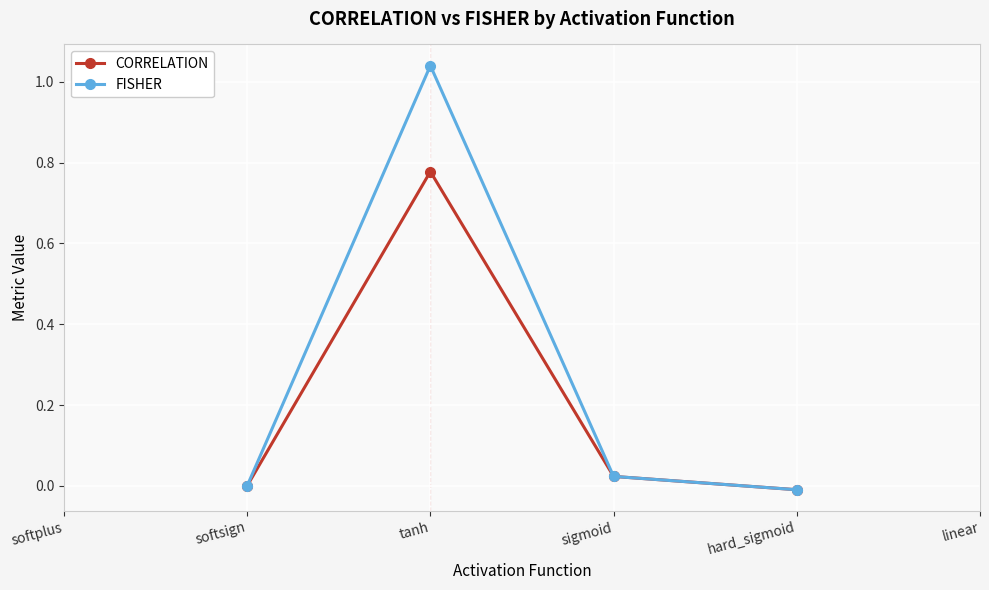

What position from the right is linear?

1